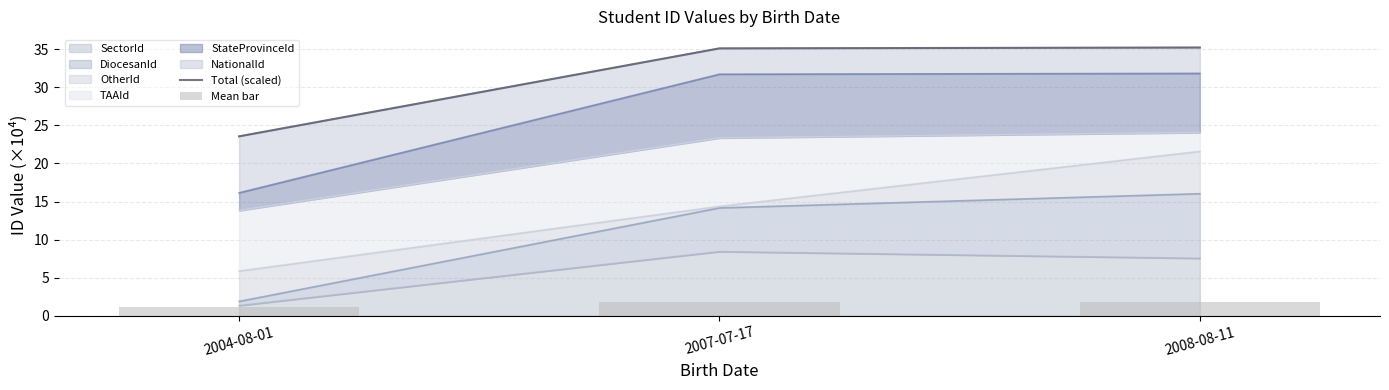

Which category has the lowest value across all series?

2004-08-01